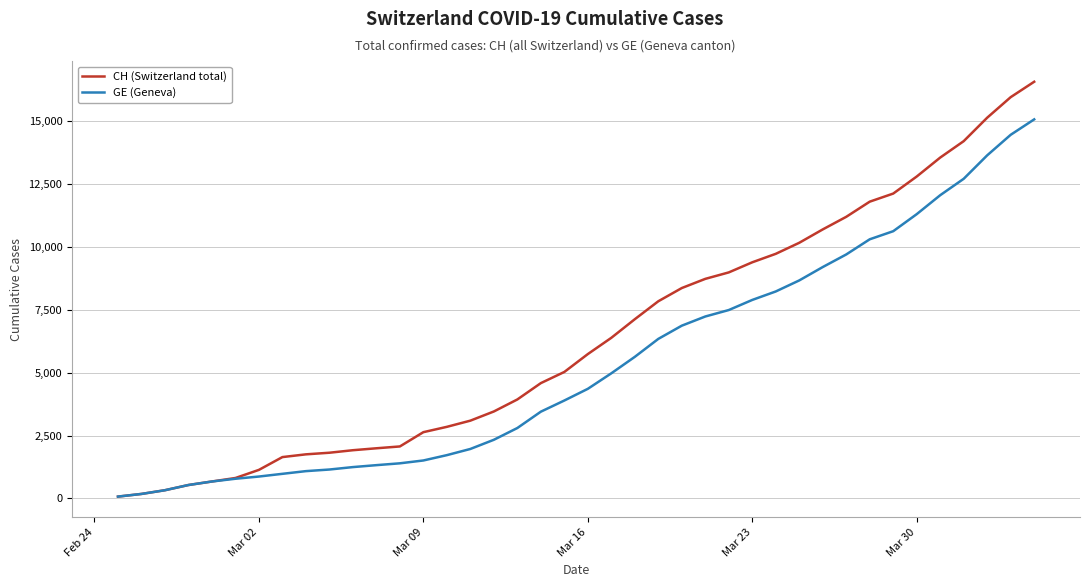

Which series has the widest spread of values?

CH (Switzerland total)